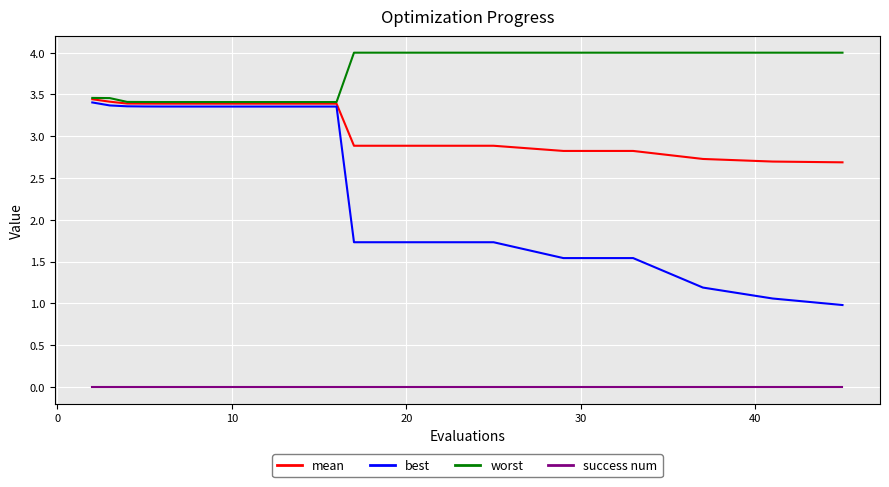

True or false: best and success num intersect in this chart.

False